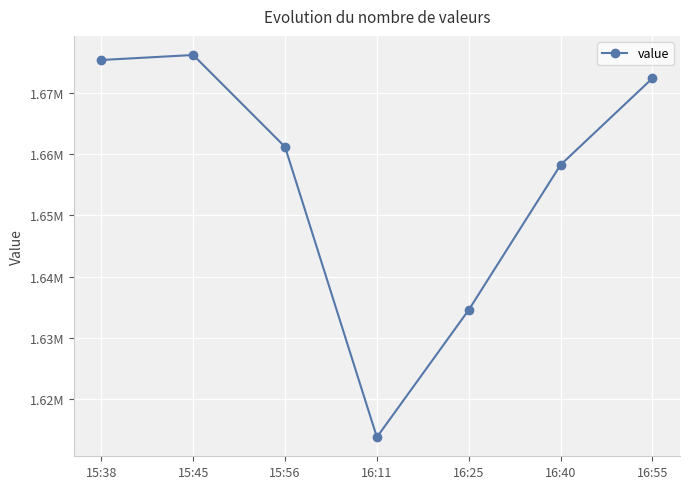

What is the difference between the values at 16:11 and 15:38?

61474.6